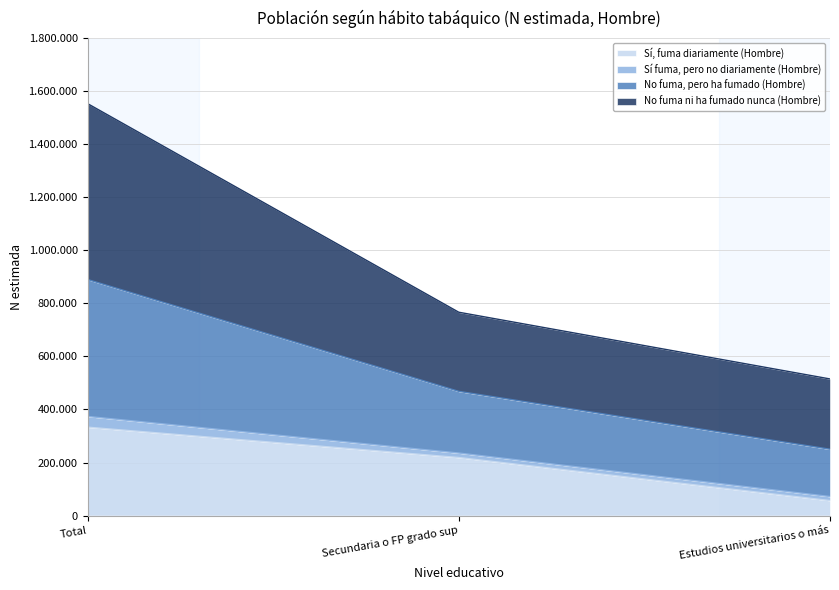

Does the chart have visible grid lines?

Yes